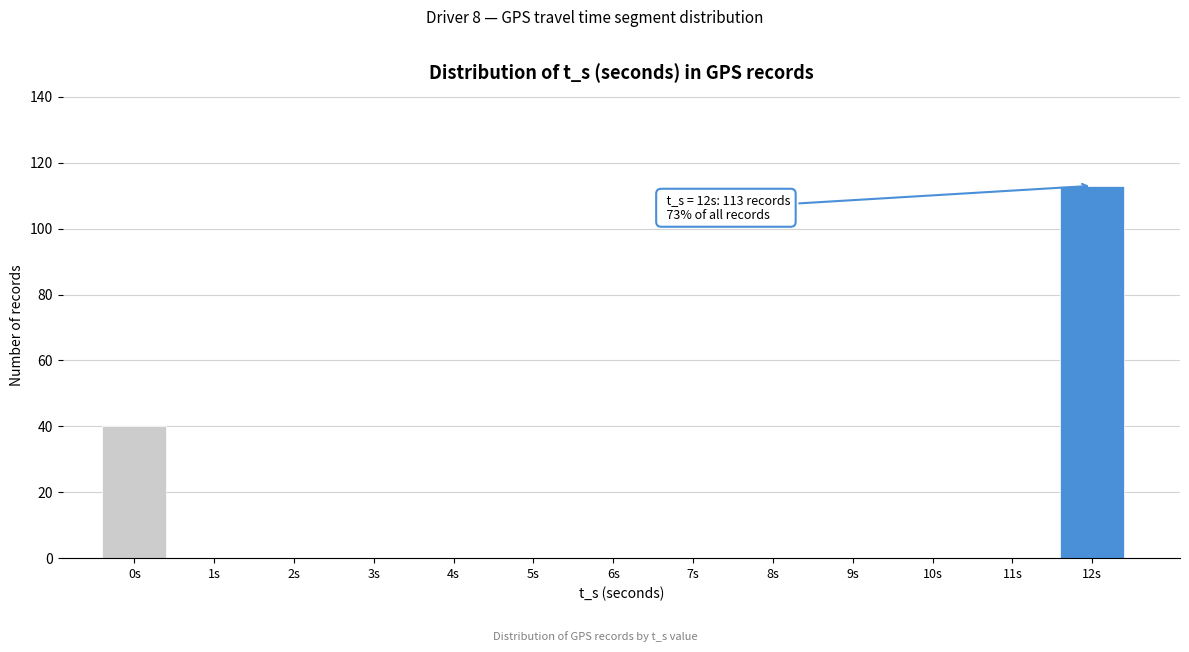

Reading right to left, extract all data points from this chart.

12s=113	11s=0	10s=0	9s=0	8s=0	7s=0	6s=0	5s=0	4s=0	3s=0	2s=0	1s=0	0s=40